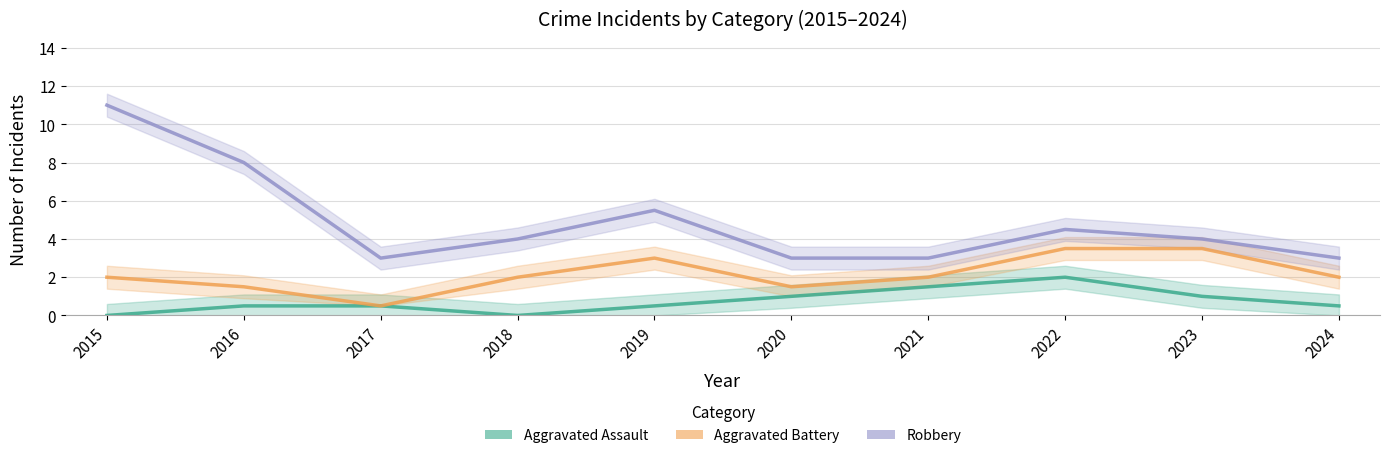

What is the difference between the highest and lowest values at 2024?

2.5